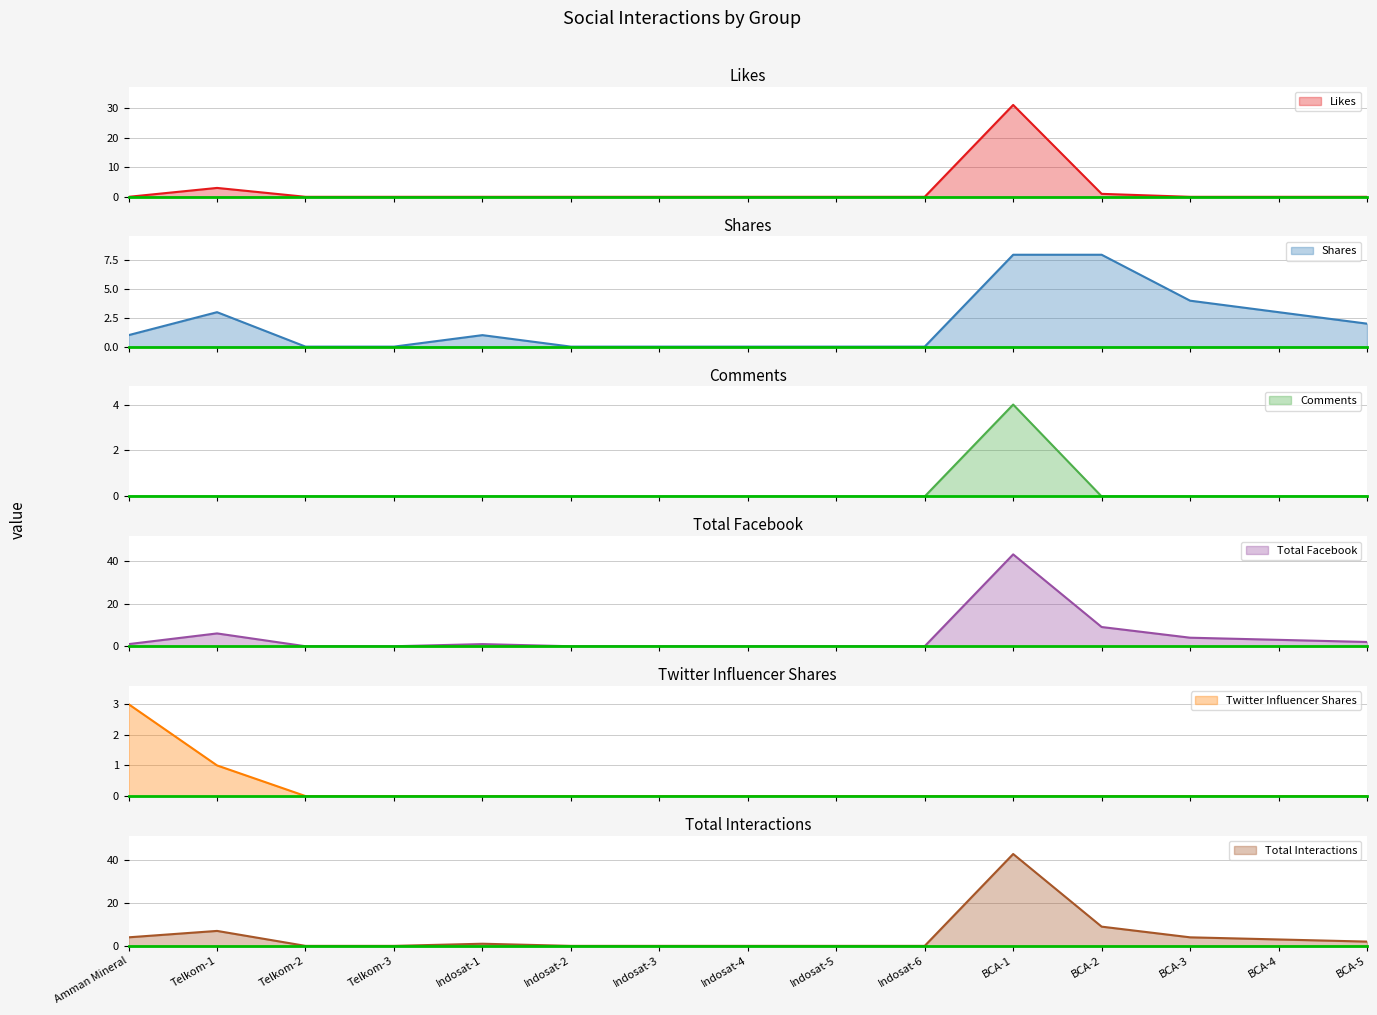

How many lines are shown in the chart?

6